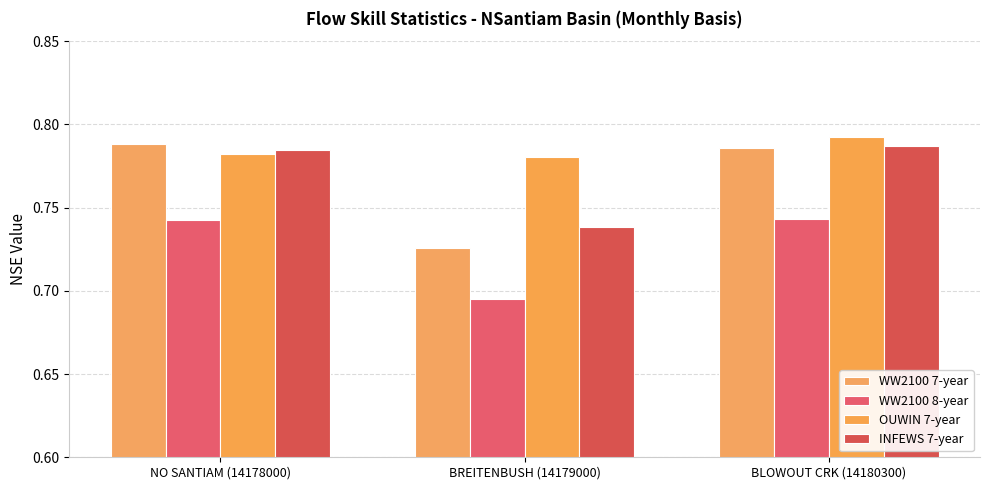

What is the total value across all series at BREITENBUSH (14179000)?

2.9